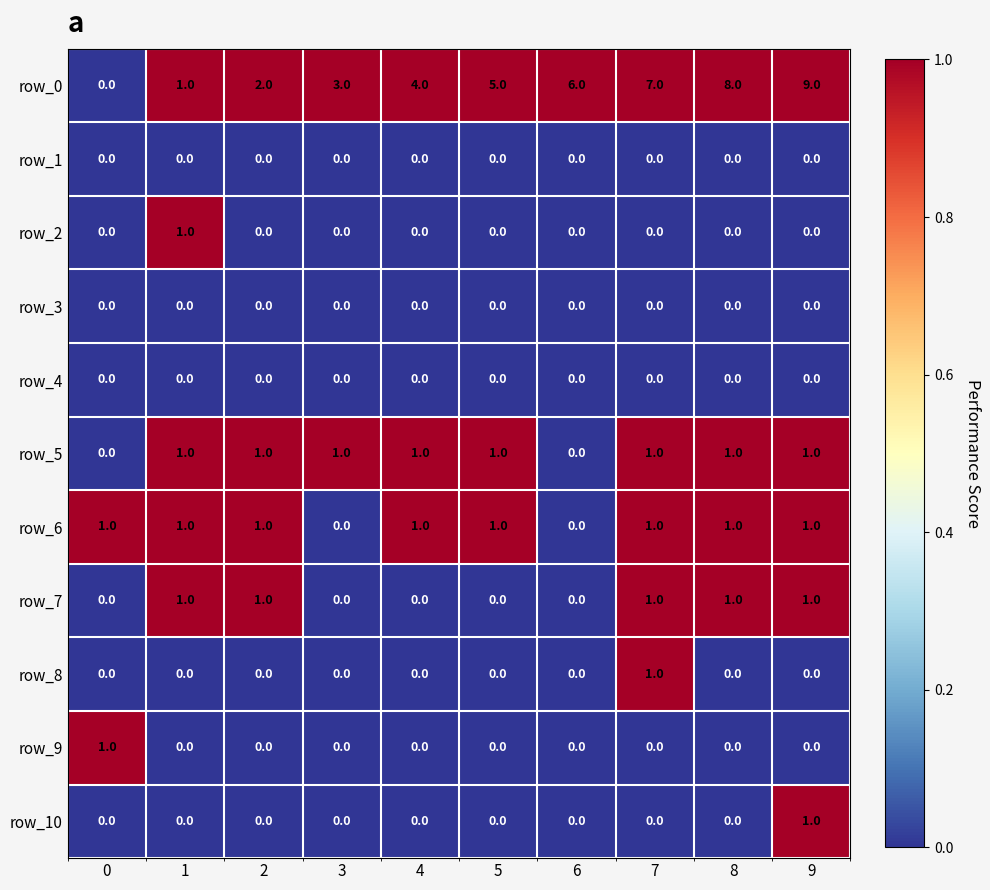

At which category is the sum across all series the highest?

9